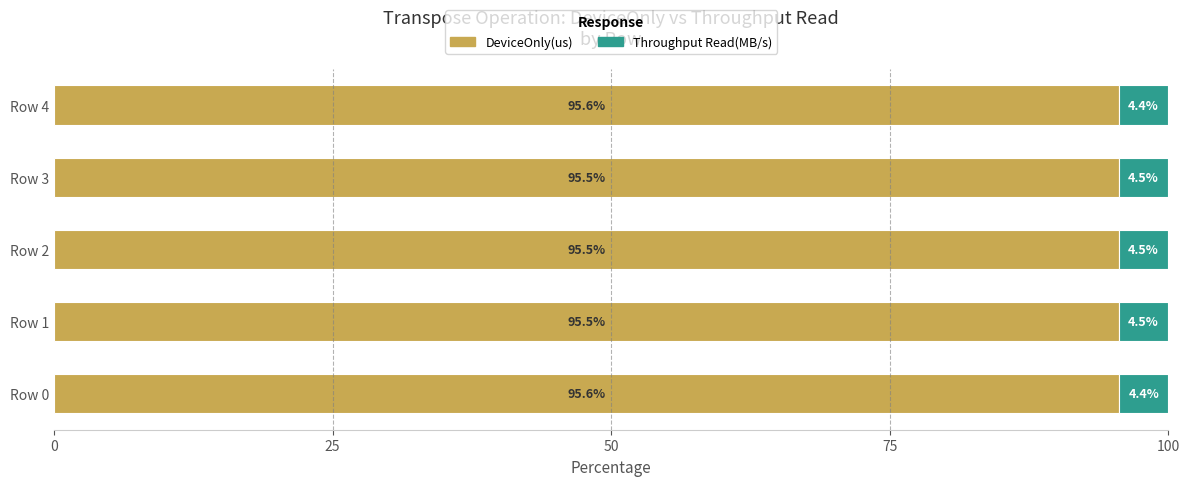

The value of DeviceOnly(us) at Row 1 is 65.4. True or false?

False